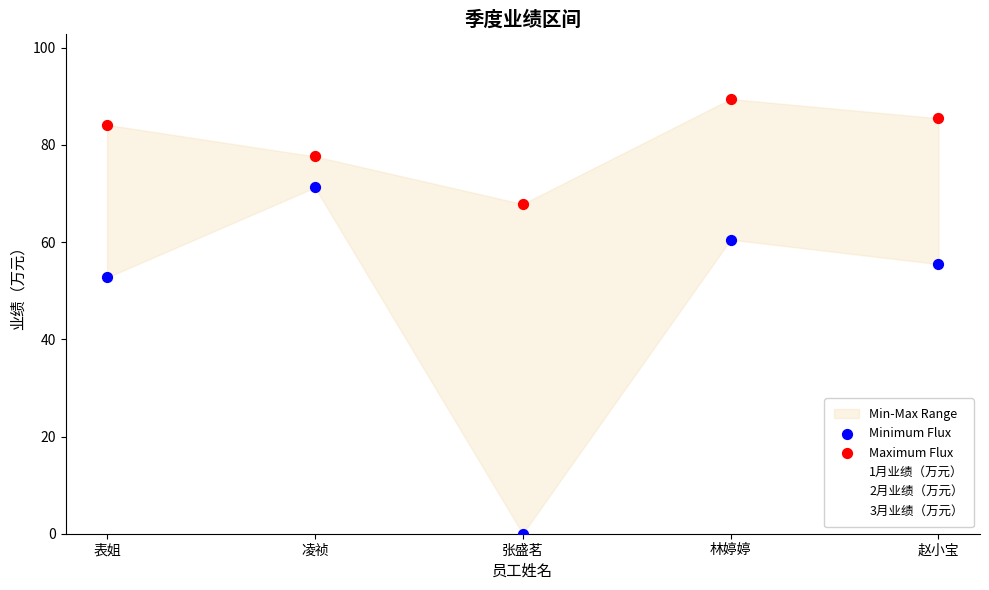

Which series has the widest spread of Y values?

Minimum Flux